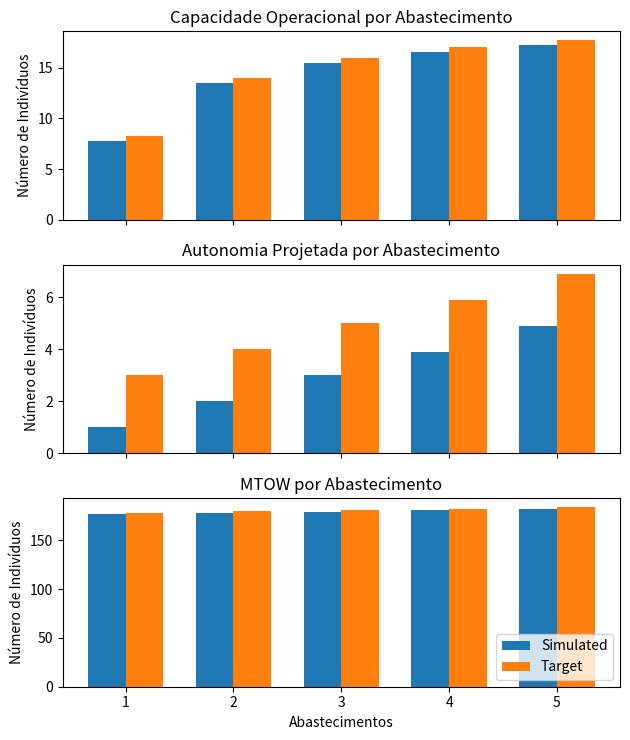

Rank the categories by Target value from highest to lowest.

5, 4, 3, 2, 1